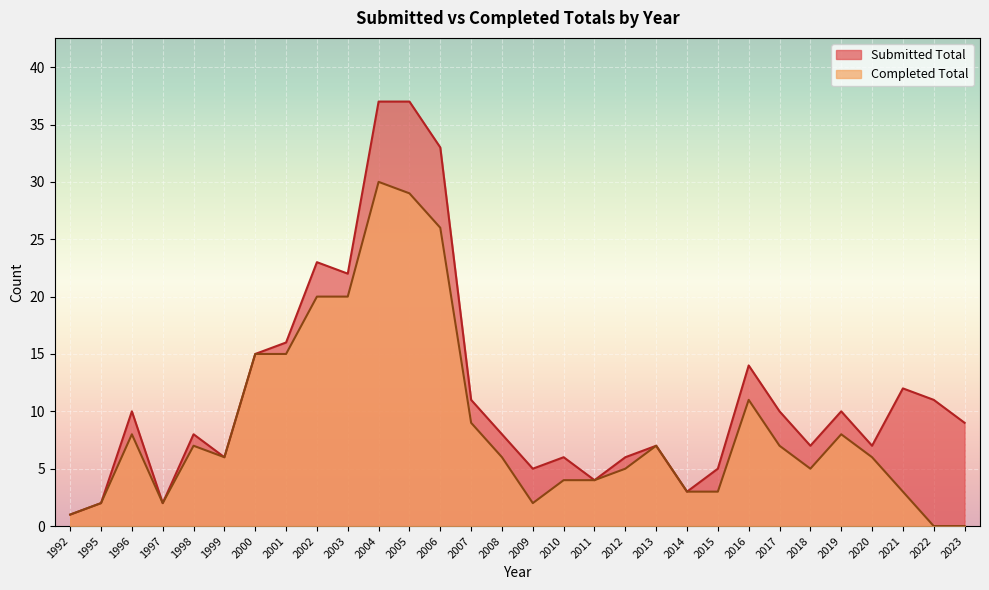

List the series in order of their overall mean, highest first.

Submitted Total, Completed Total